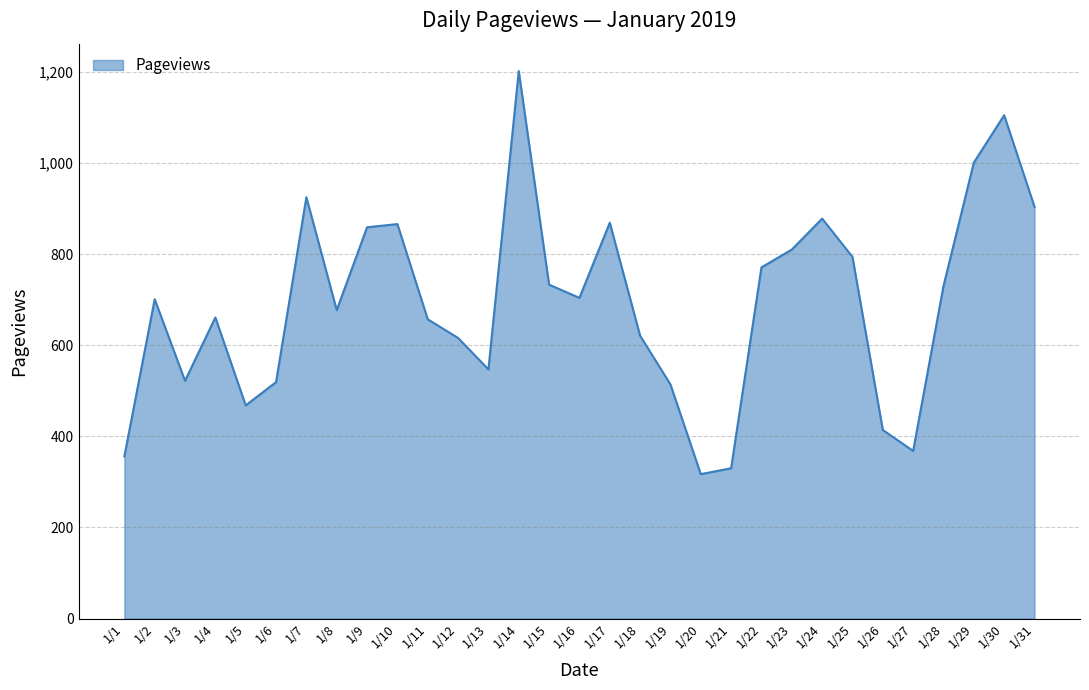

How many distinct data groups are displayed?

1